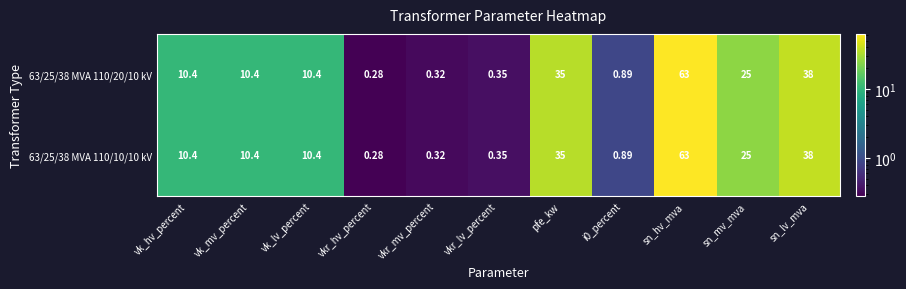

At how many categories does at least one series exceed 32?

3